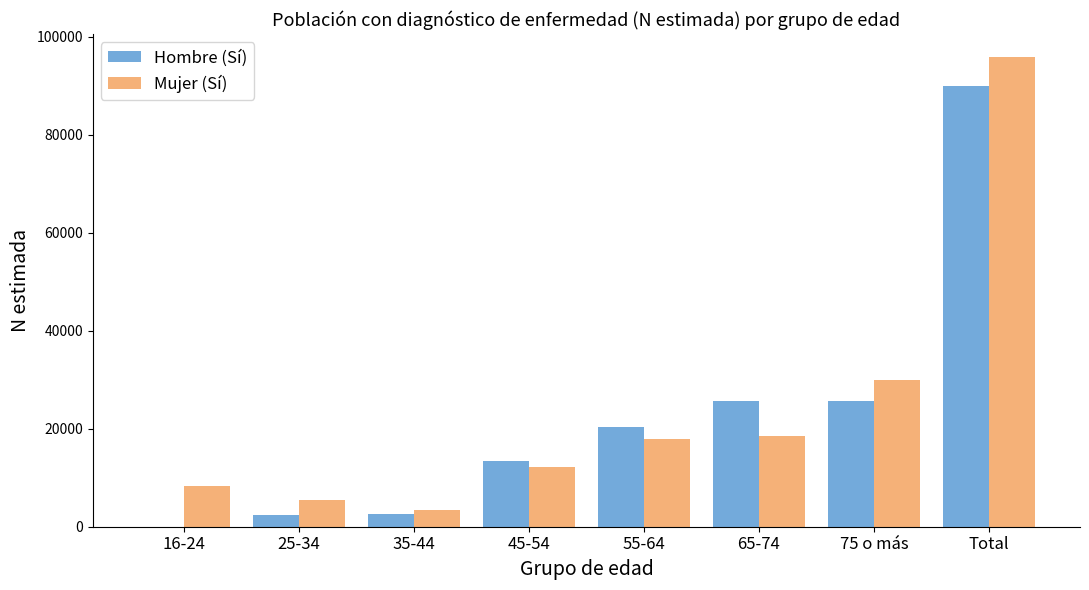

Which label corresponds to the largest value in the chart?

Total